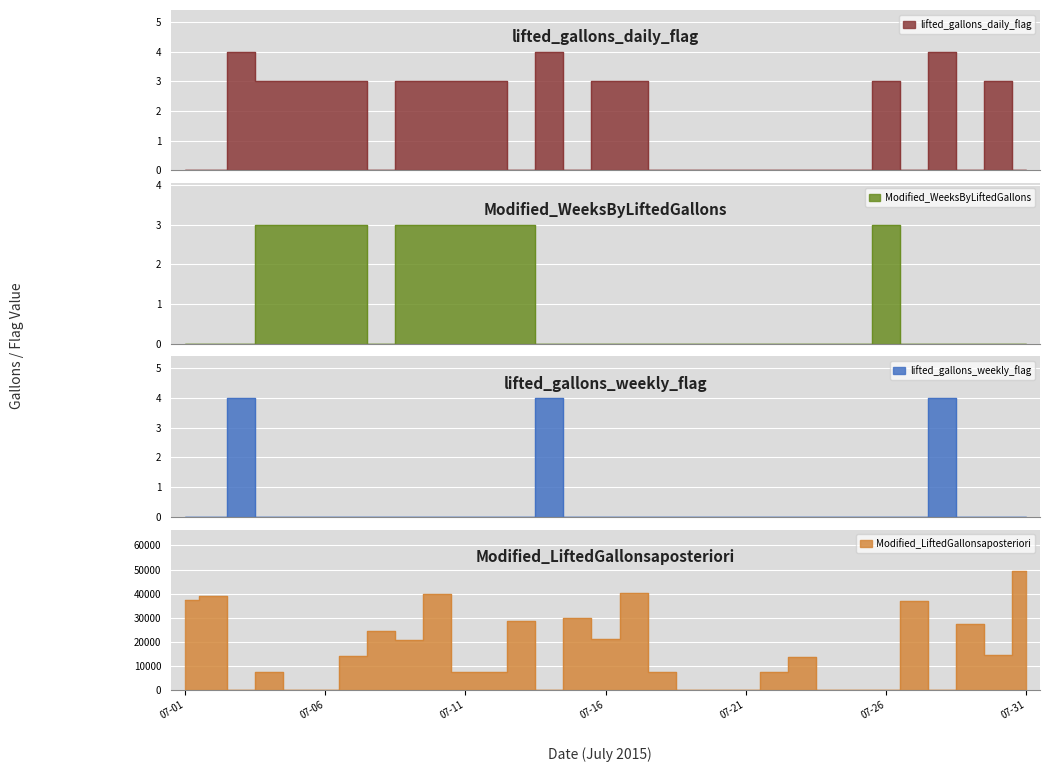

Which series has the largest total across all categories?

Modified_LiftedGallonsaposteriori